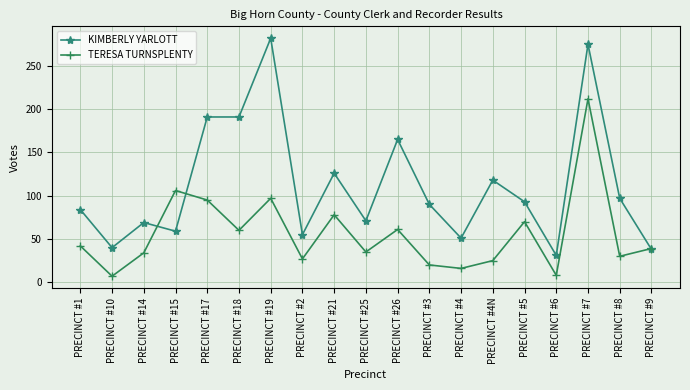

Which series has the largest range (max minus min)?

KIMBERLY YARLOTT